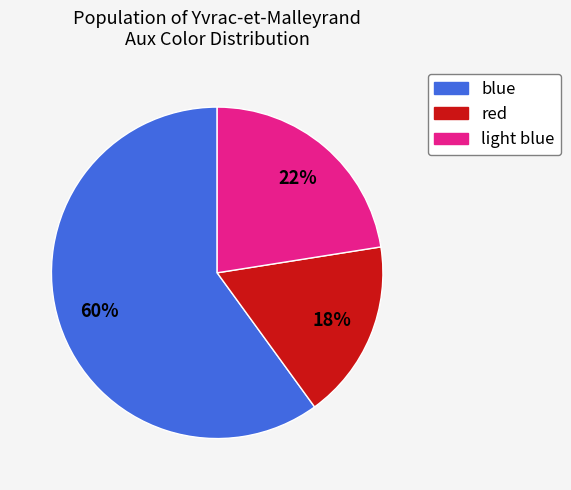

Rank the categories by value from lowest to highest.

red, light blue, blue